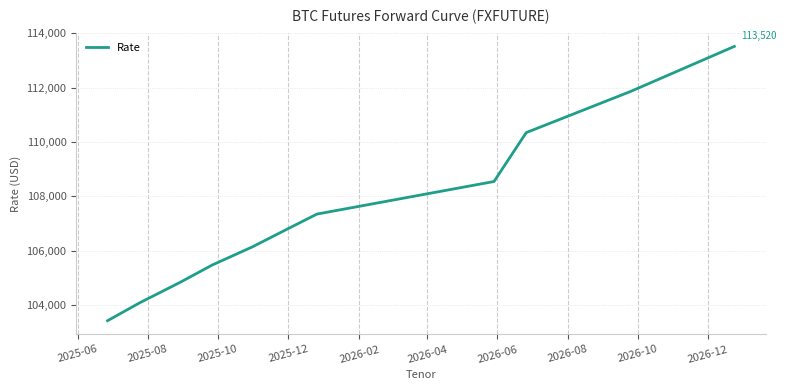

Reading left to right, list all the values displayed in this chart.

103420	104080	104830	105470	106140	106745	107345	108545	110345	111865	113520